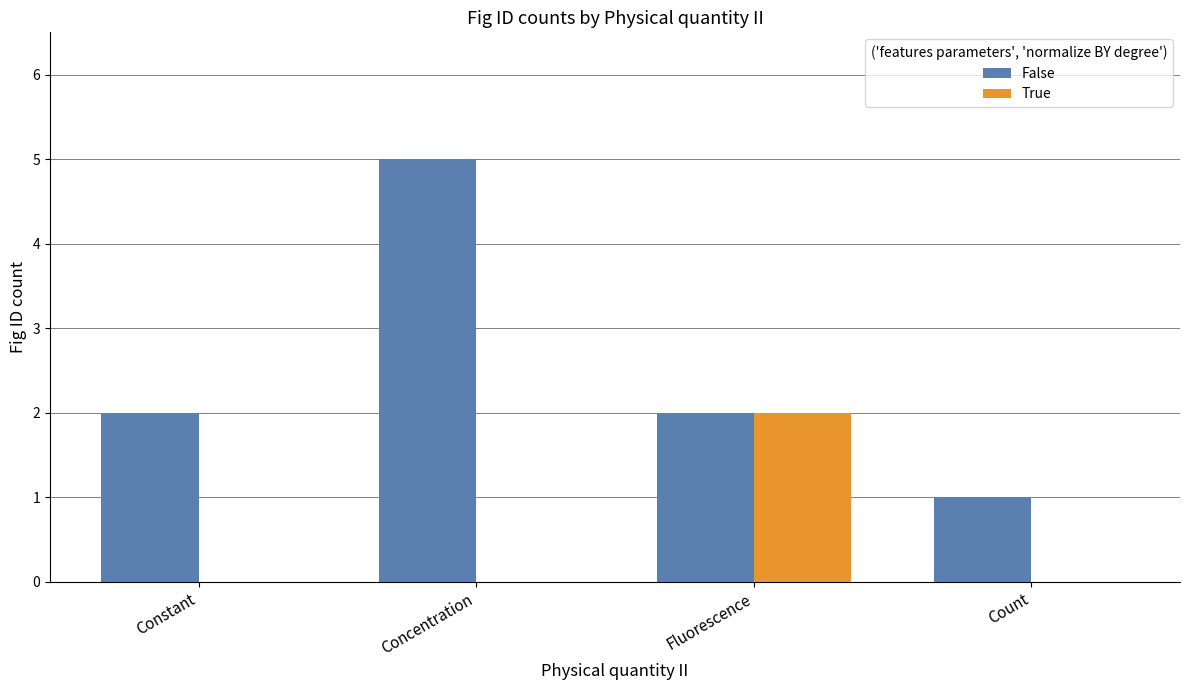

What are all the series names shown in the legend?

False, True